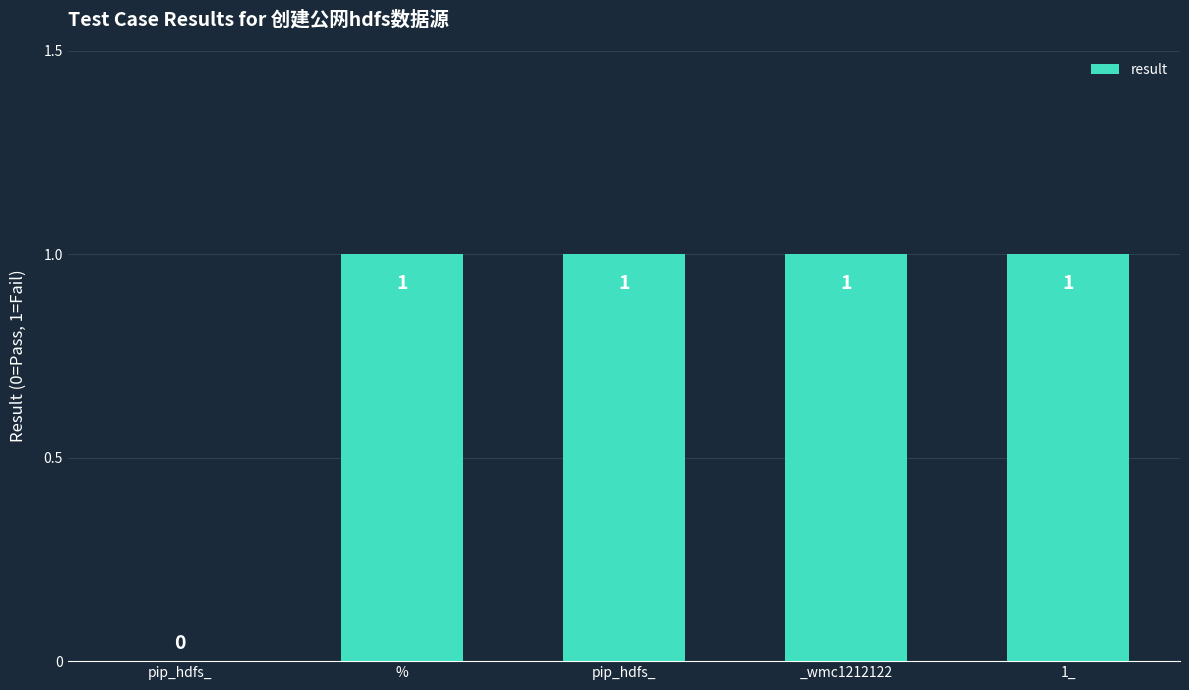

How many distinct data groups are displayed?

1